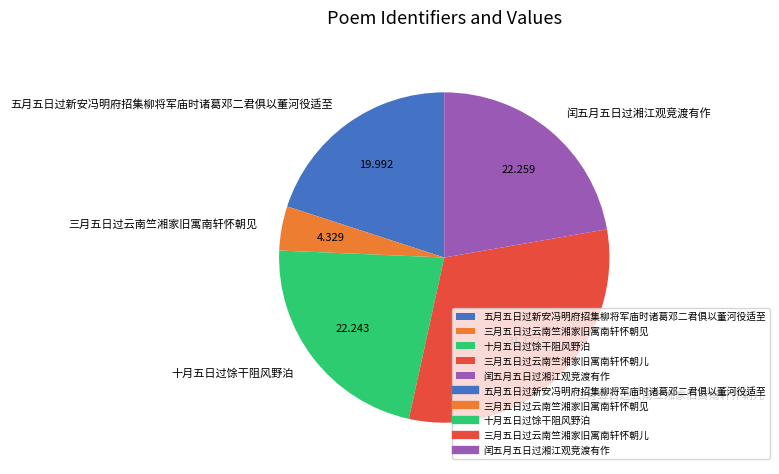

Is the sum of 十月五日过馀干阻风野泊 and 五月五日过新安冯明府招集柳将军庙时诸葛邓二君俱以董河役适至 greater than half?

No